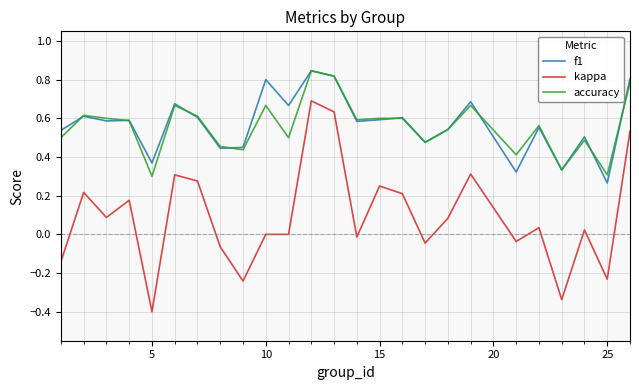

True or false: kappa and f1 cross at least once.

False